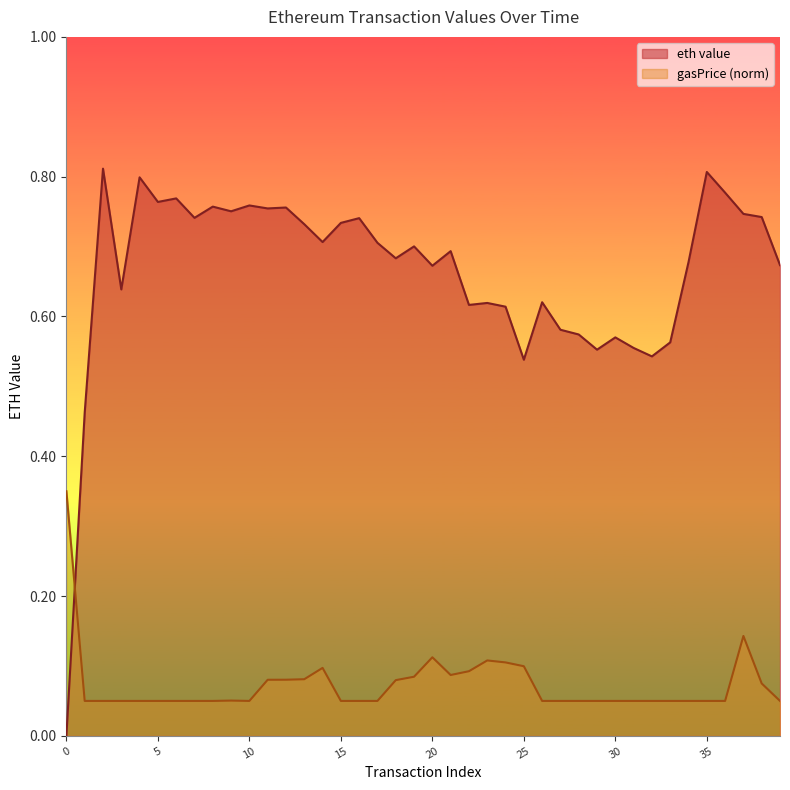

How many distinct data groups are displayed?

2